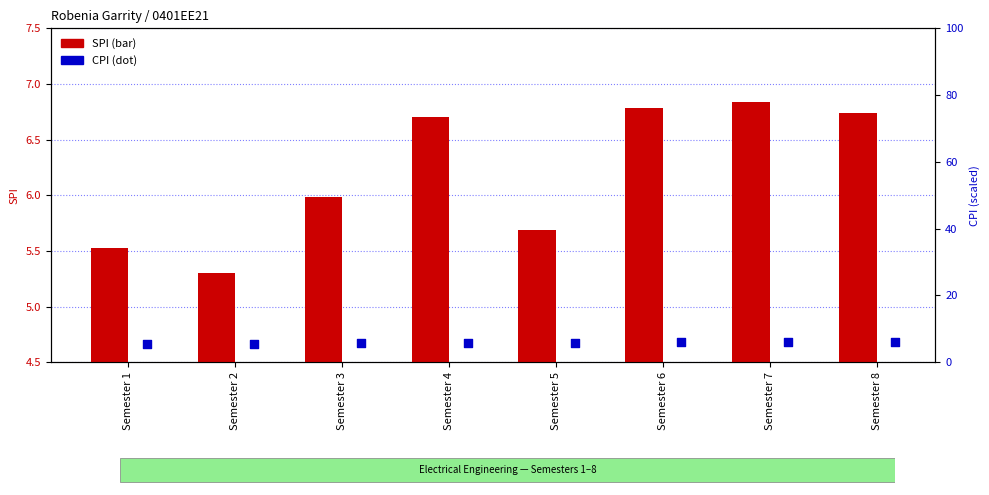

At how many categories does at least one series exceed 5?

8